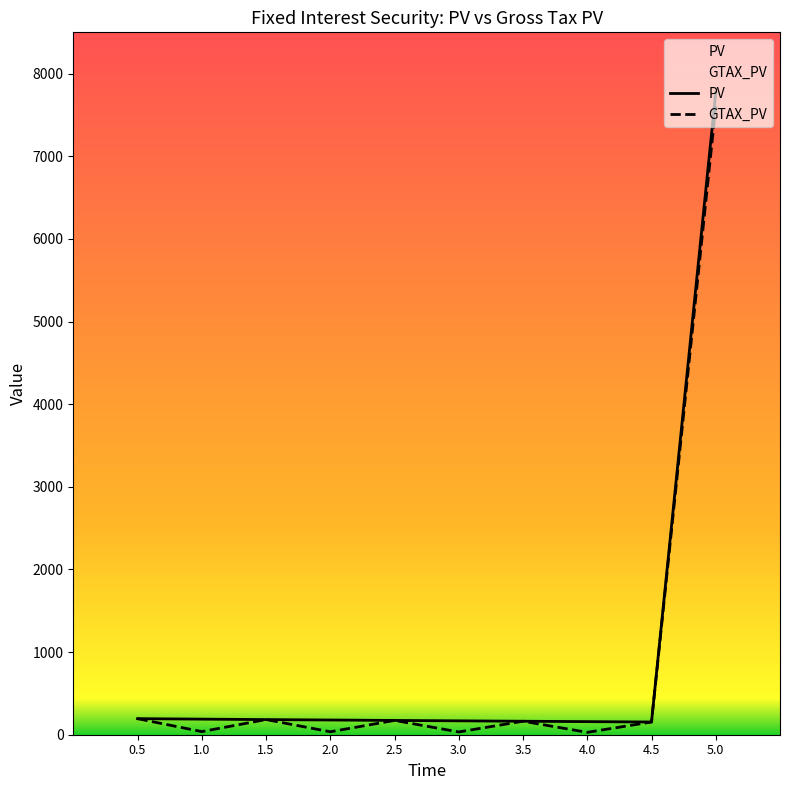

True or false: PV and GTAX_PV intersect in this chart.

False